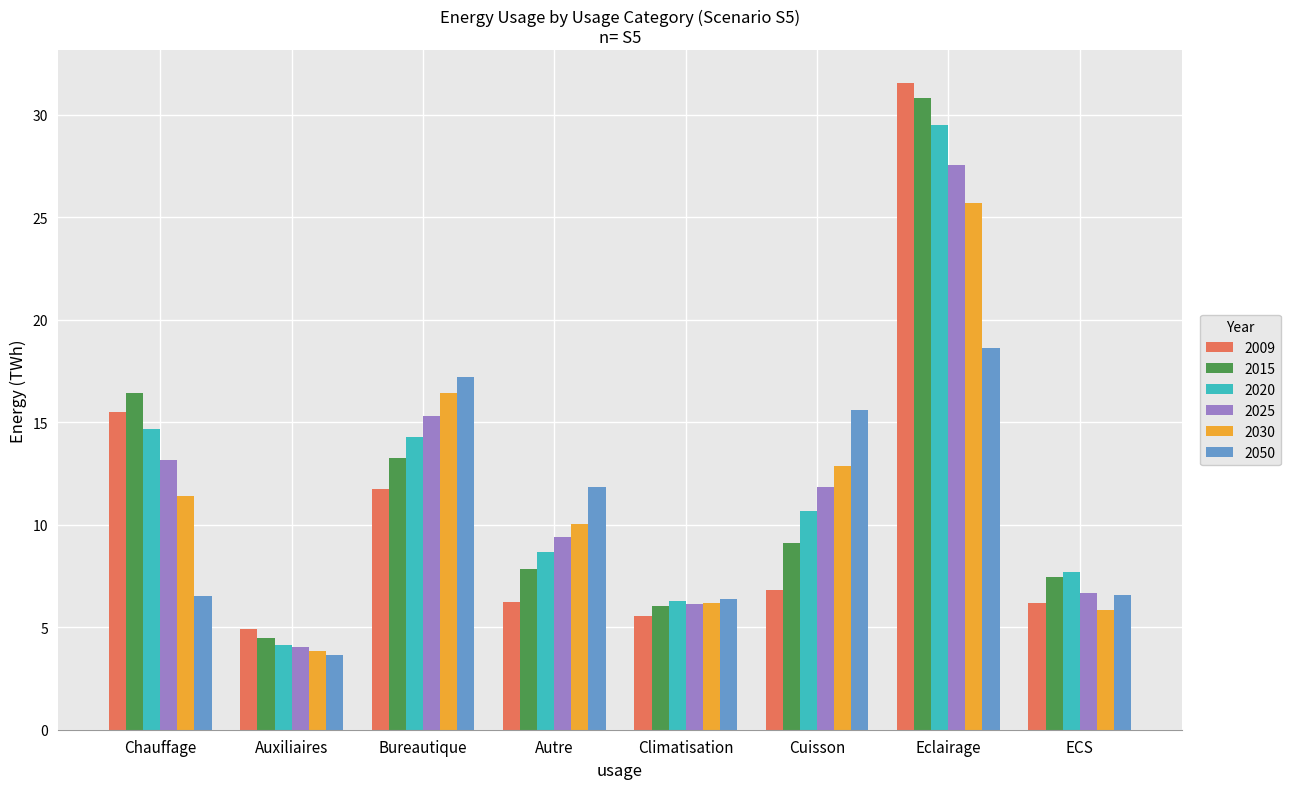

Which category has the lowest value in the 2009 series?

Auxiliaires